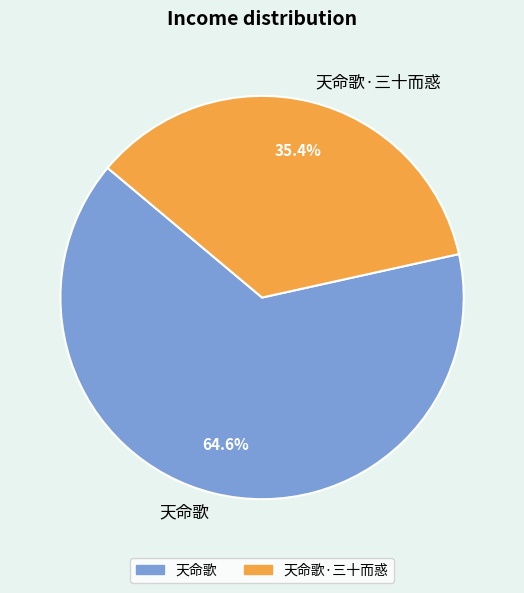

Between 天命歌·三十而惑 and 天命歌, which is larger?

天命歌